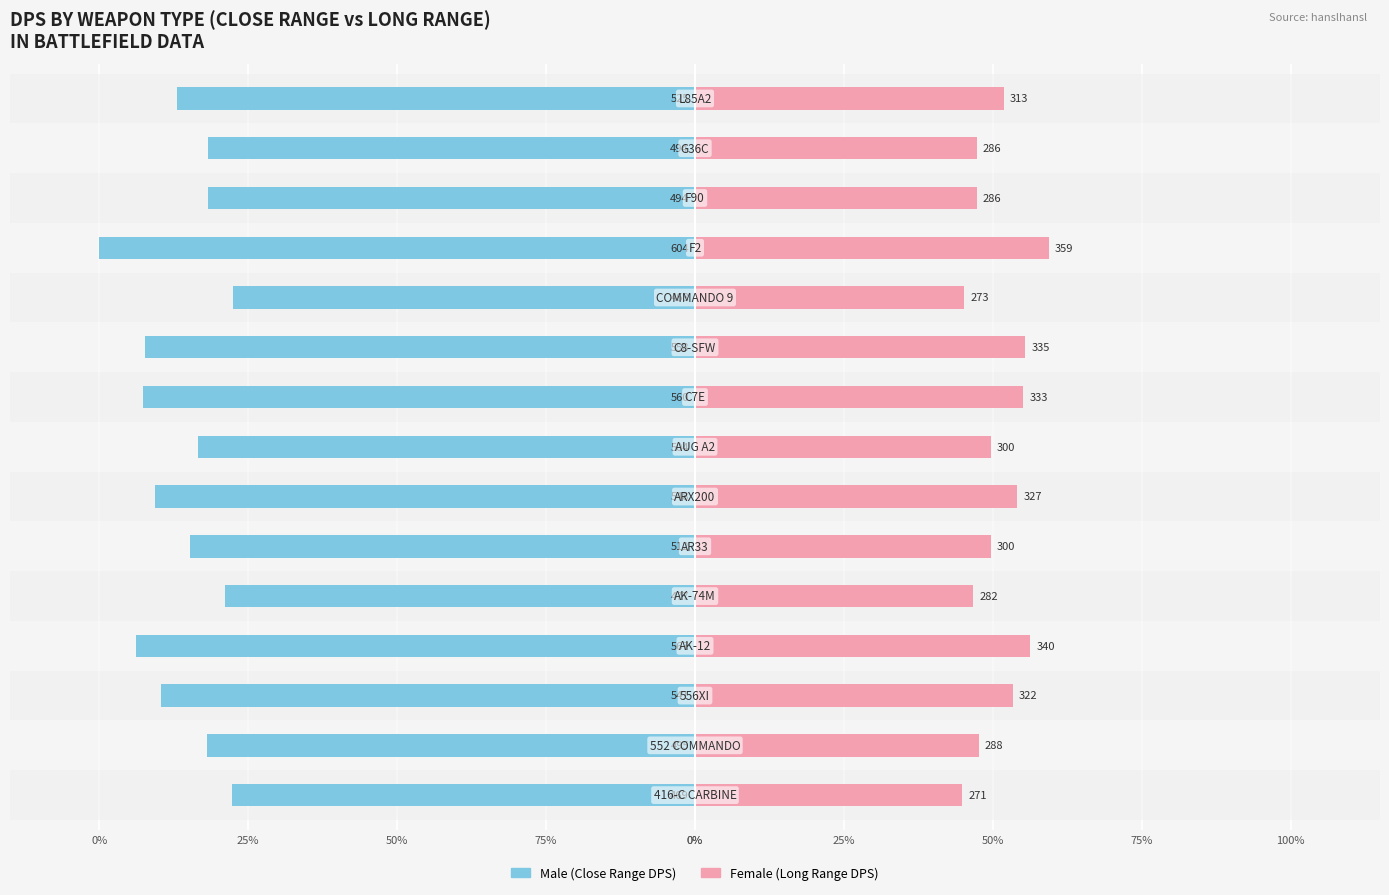

Rank the series at 13 from lowest to highest value.

Male, Female